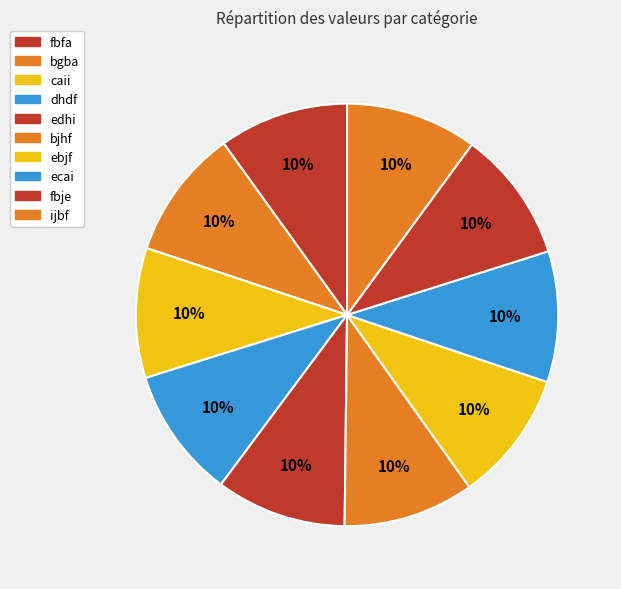

To the nearest percent, what portion does edhi represent?

10%